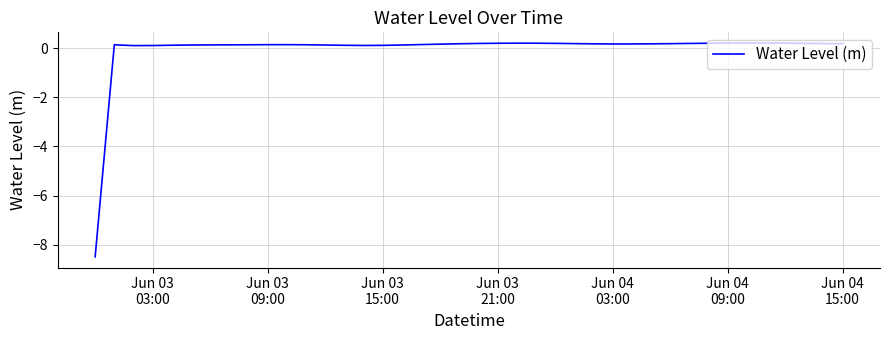

What is the sum of all values?

-1.7